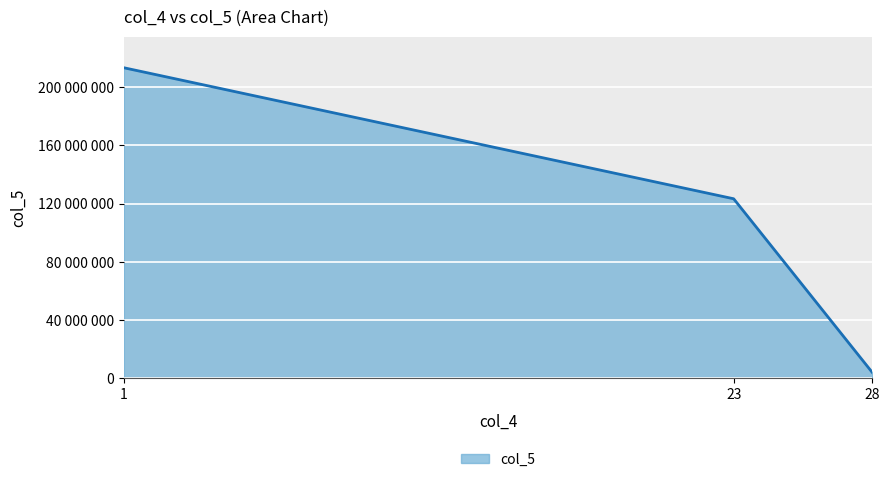

True or false: the data shows 4134123 at 28.

True